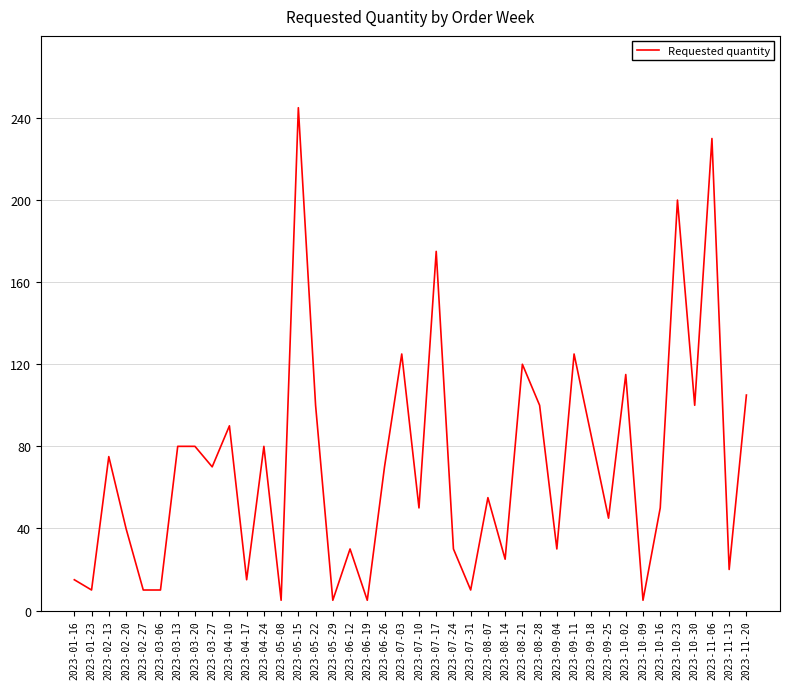

What is the greatest value displayed?

245